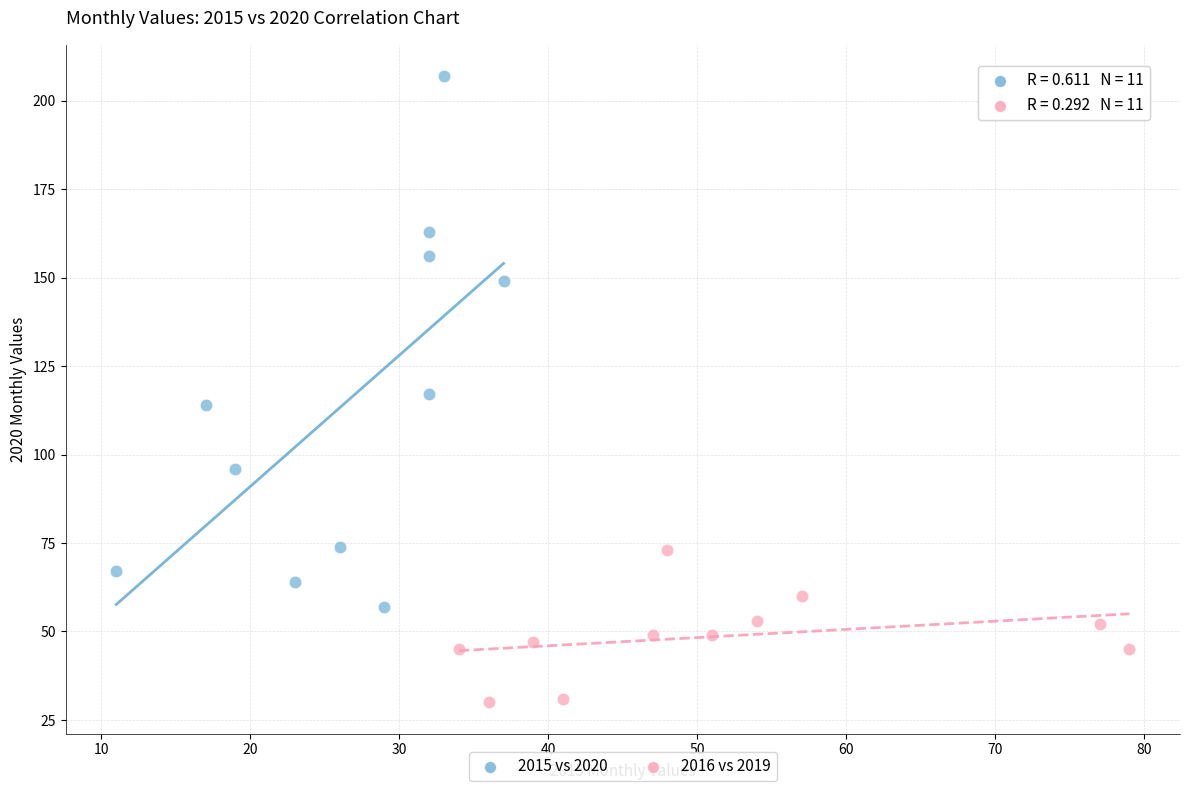

Which series contains the lowest Y value?

2016 vs 2019